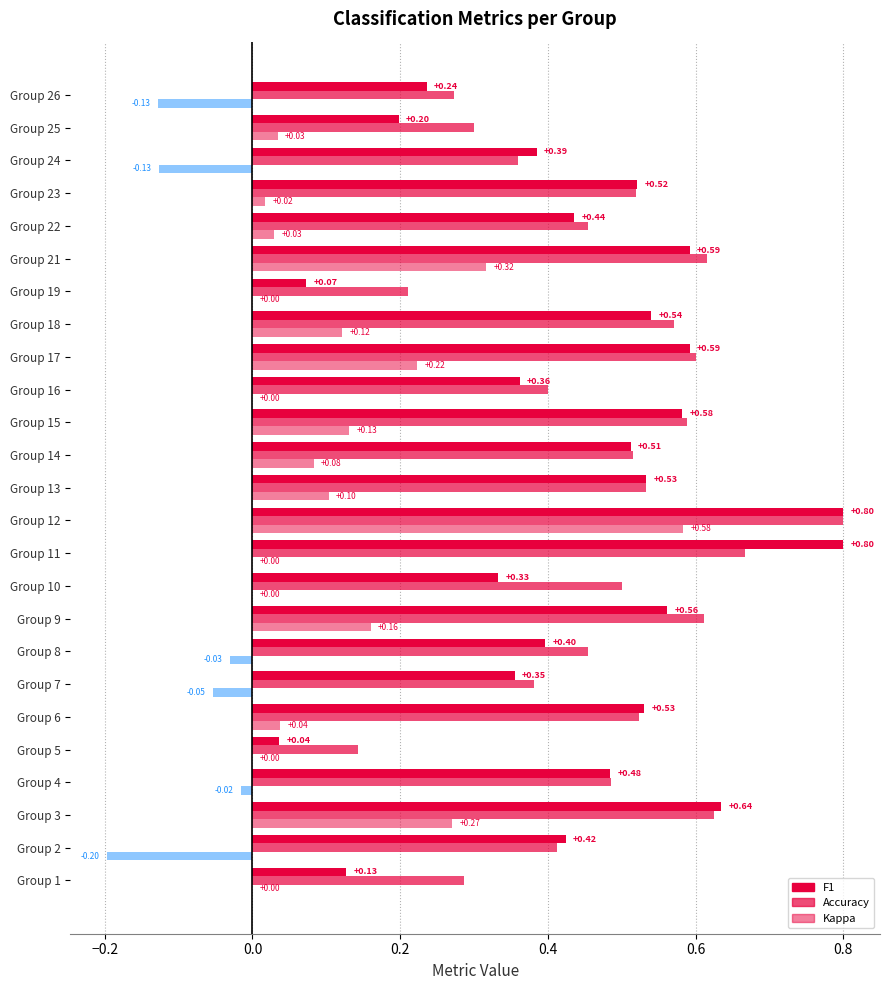

Count the number of categories in the chart.

25